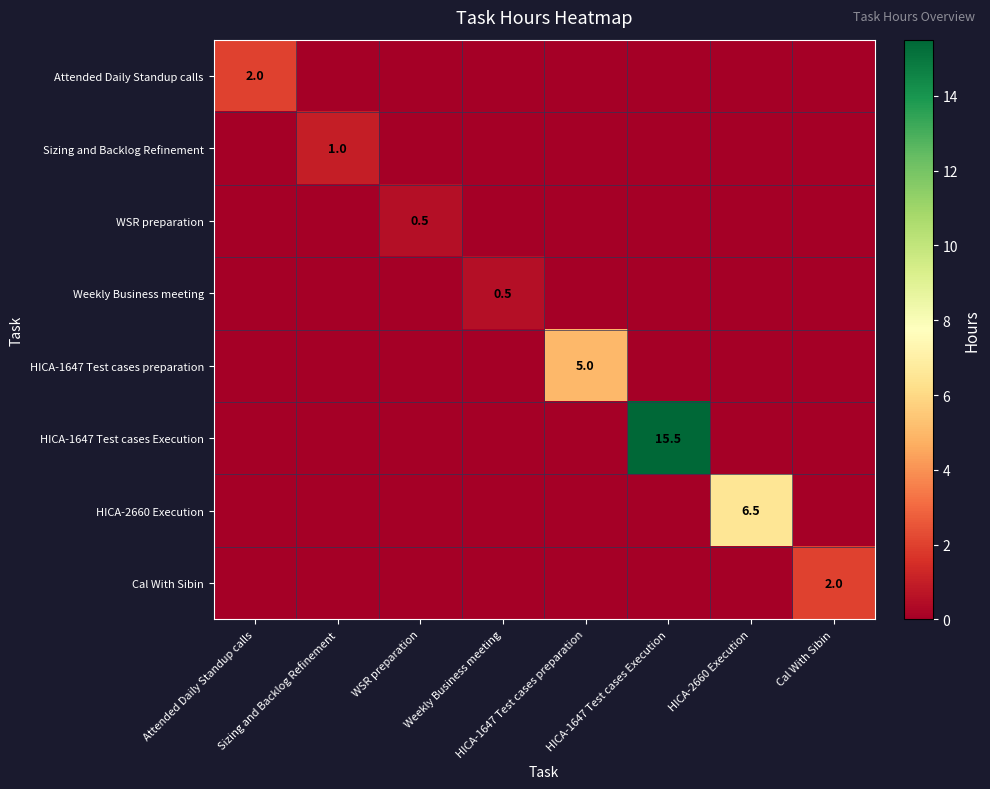

What is the difference between the maximum and minimum values in the Sizing and Backlog Refinement series?

1.0